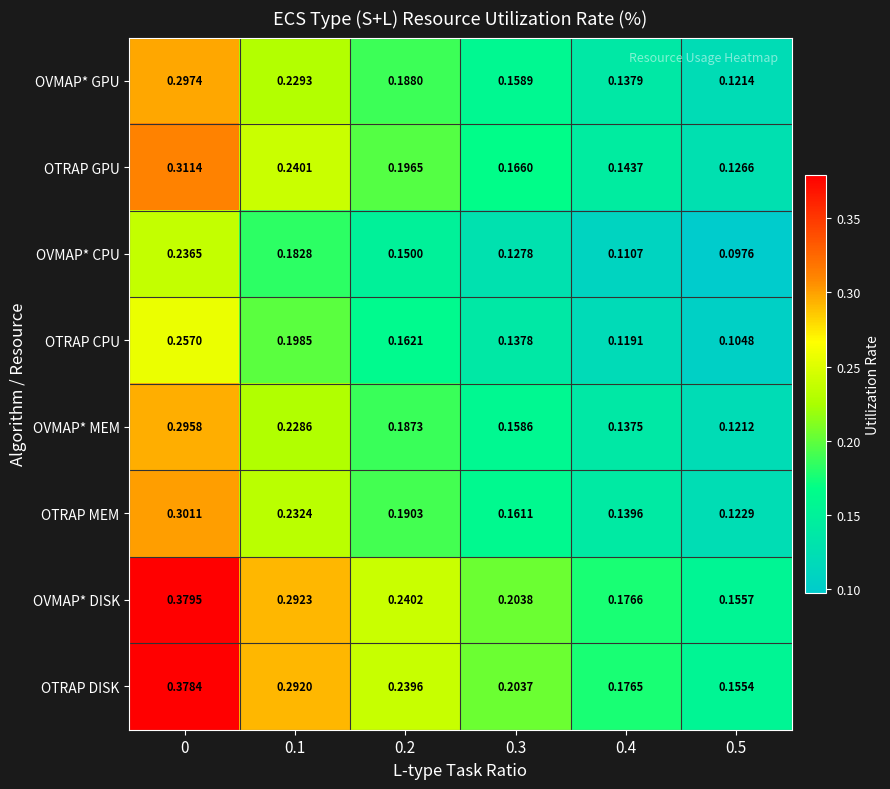

Rank the series by their maximum value, from highest to lowest.

OVMAP* DISK, OTRAP DISK, OTRAP GPU, OTRAP MEM, OVMAP* GPU, OVMAP* MEM, OTRAP CPU, OVMAP* CPU